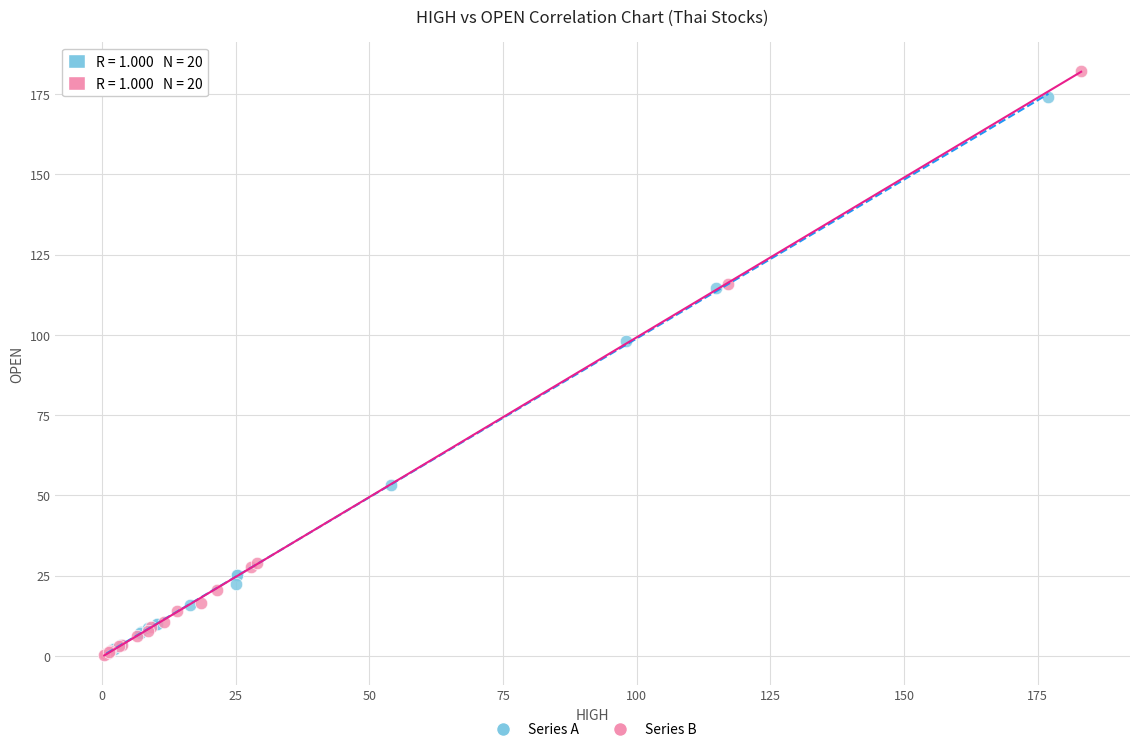

What are all the series names shown in the legend?

Series A, Series B